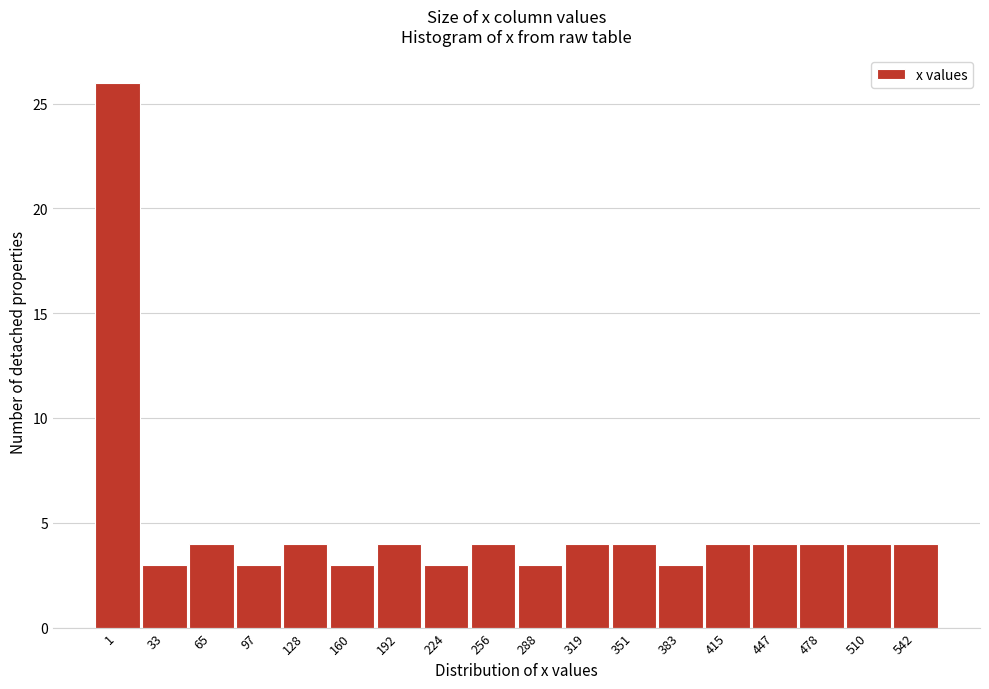

Over which range of the x-axis is the bar tallest?

-15 to 20